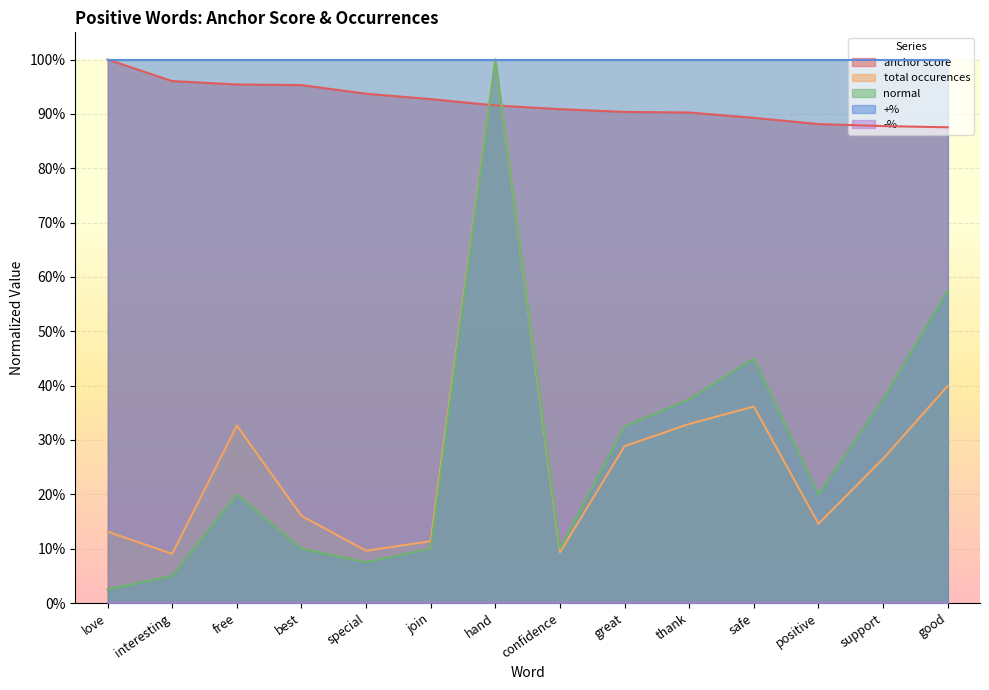

Rank the categories by anchor score value from lowest to highest.

good, support, positive, safe, thank, great, confidence, hand, join, special, best, free, interesting, love